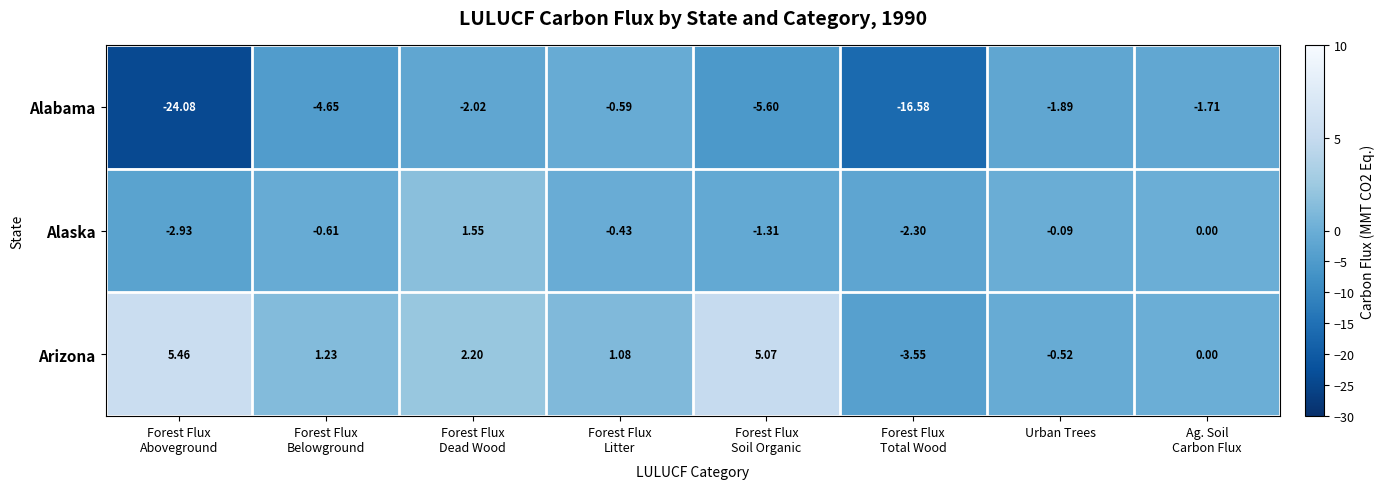

At which category is the sum across all series the highest?

Forest Flux
Dead Wood